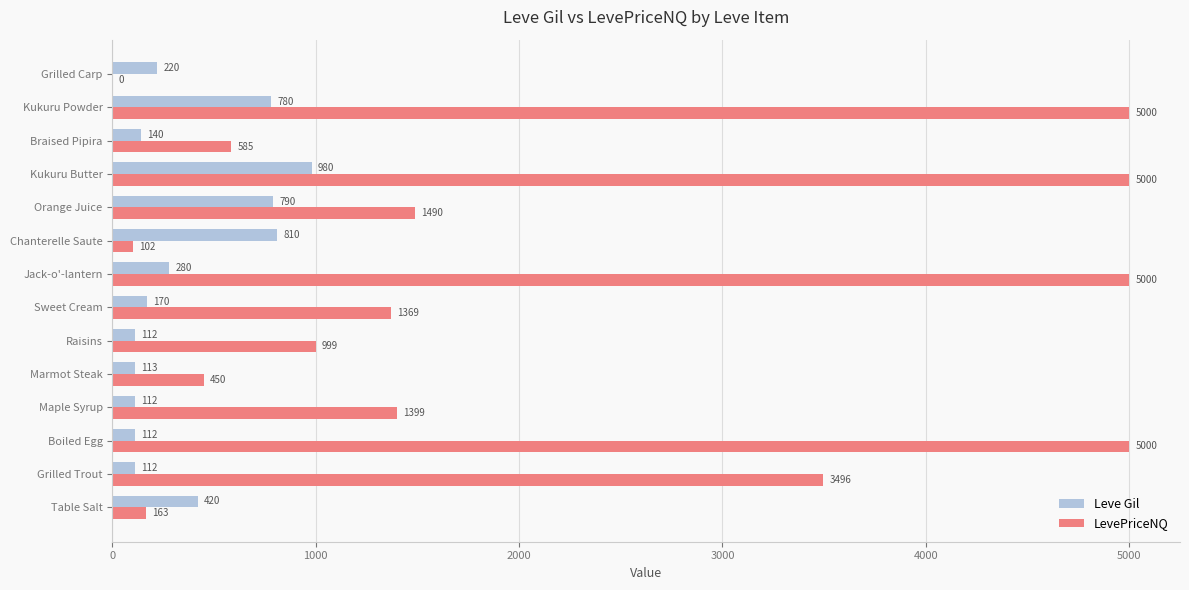

The LevePriceNQ series shows 450.0 at Marmot Steak. True or false?

True